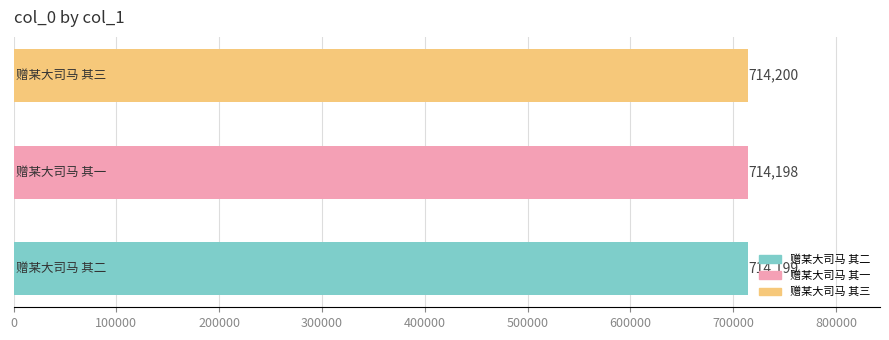

How many values are between 714198 and 714200?

3